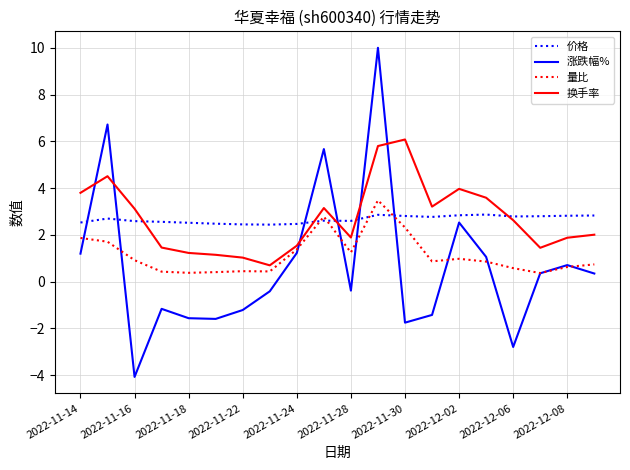

Which series has the widest spread of values?

涨跌幅%